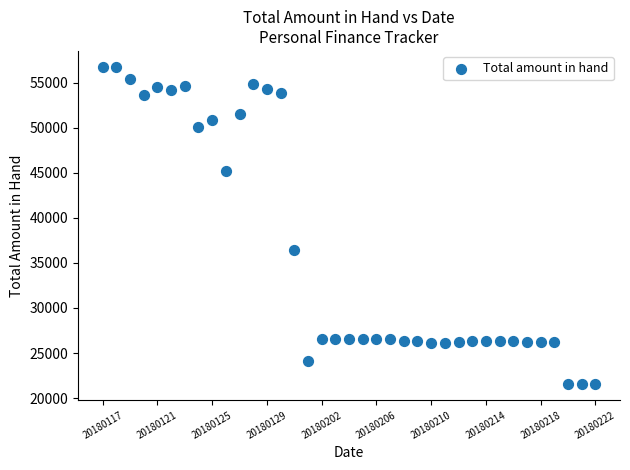

What Y value in the scatter plot is closest to 39149?

36384.2